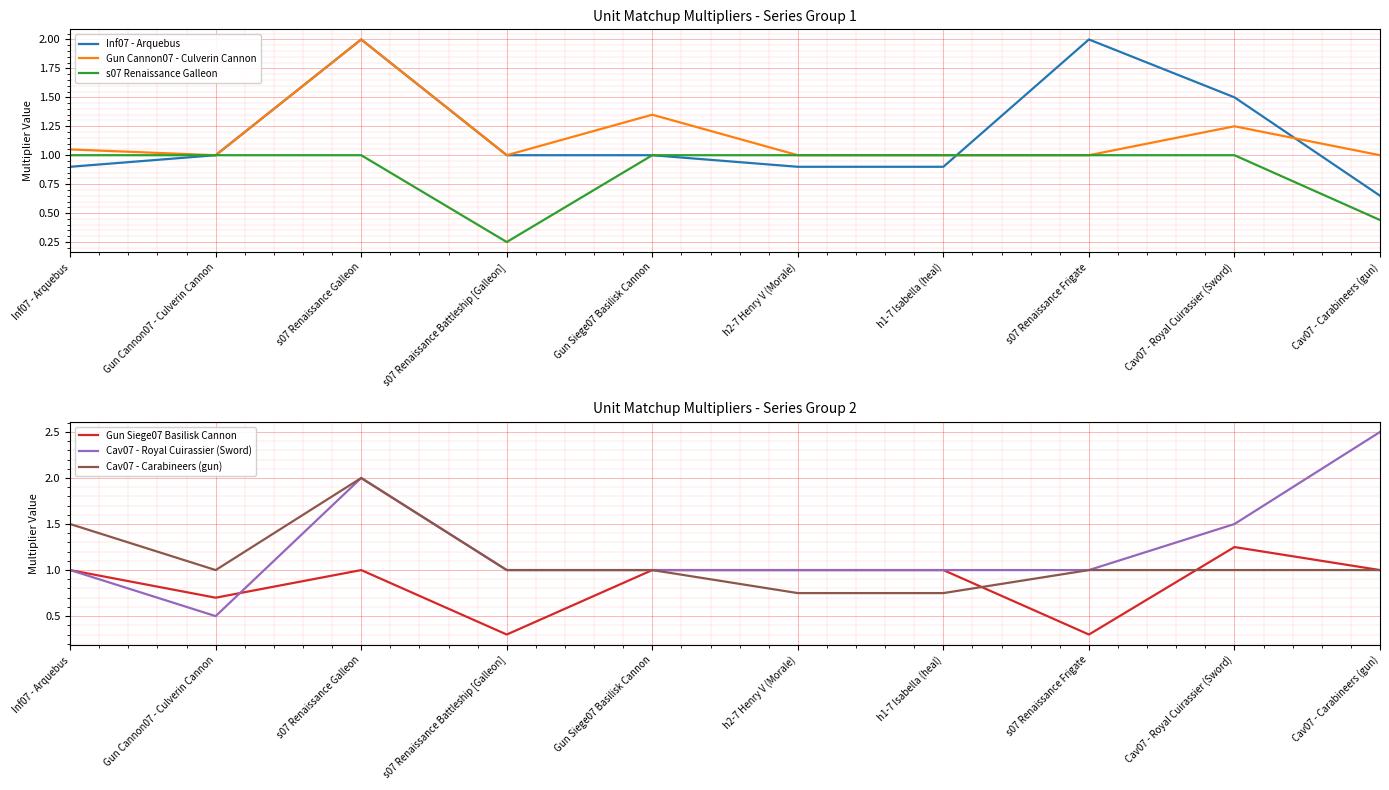

True or false: Inf07 - Arquebus has more than 1 interior local peaks.

True